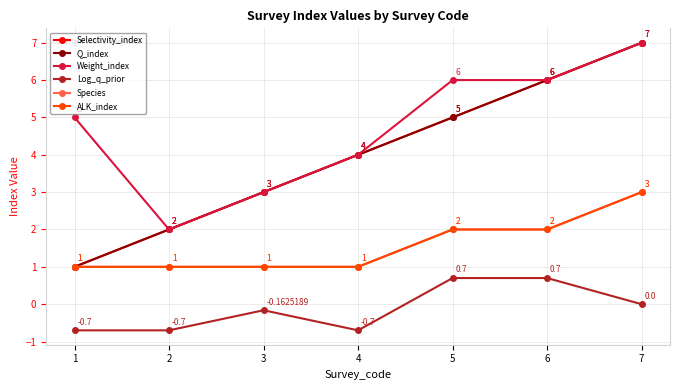

Does the chart have visible grid lines?

Yes